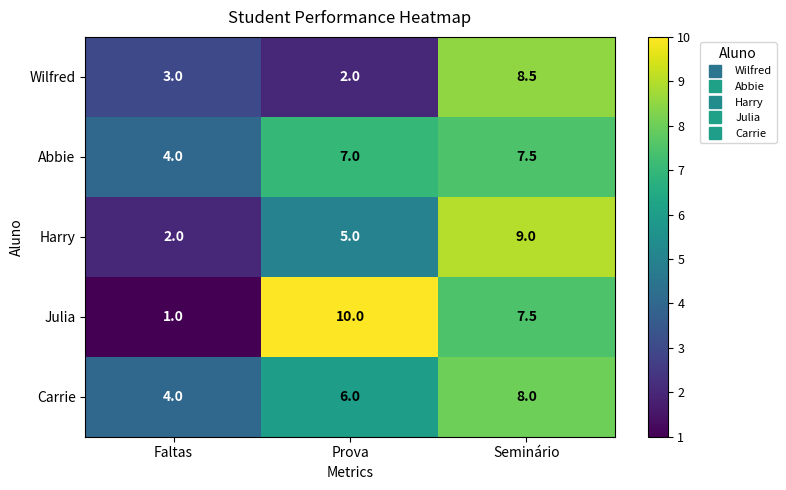

Count the number of data series in this chart.

5